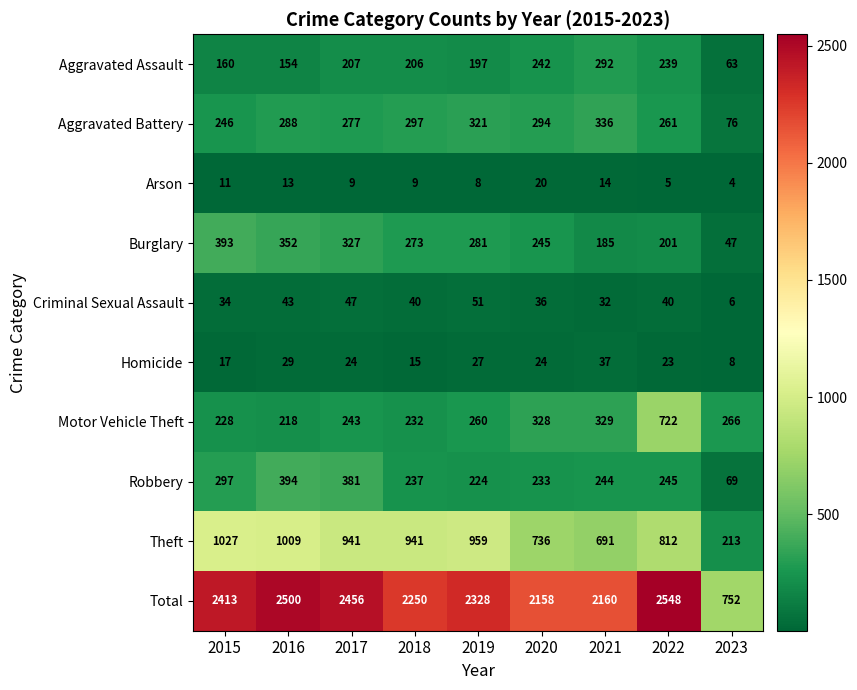

At which category is the sum across all series the highest?

2022